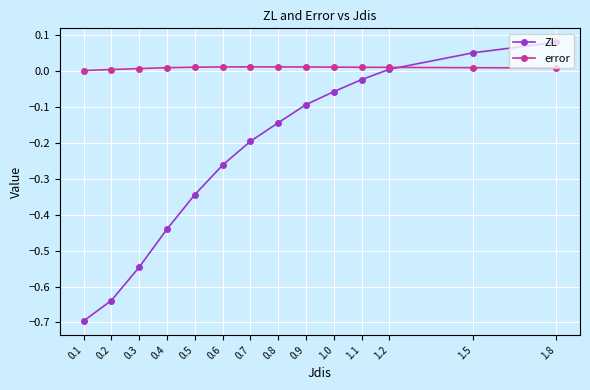

Is it true that error equals 0.0 at 0.9?

True